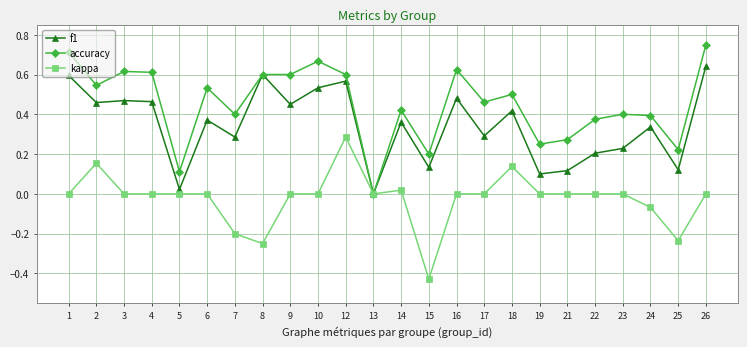

At which category is the sum across all series the highest?

12